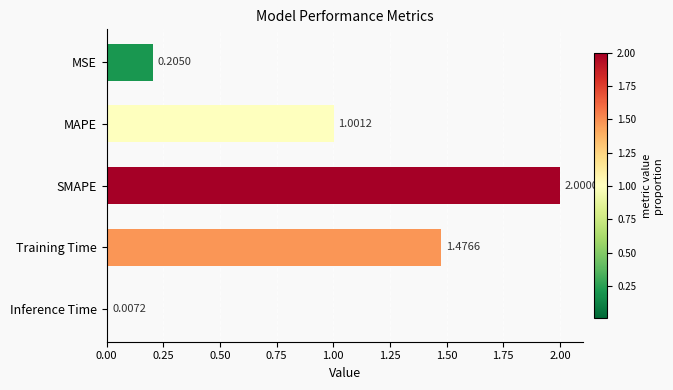

Does the chart contain any negative values?

No